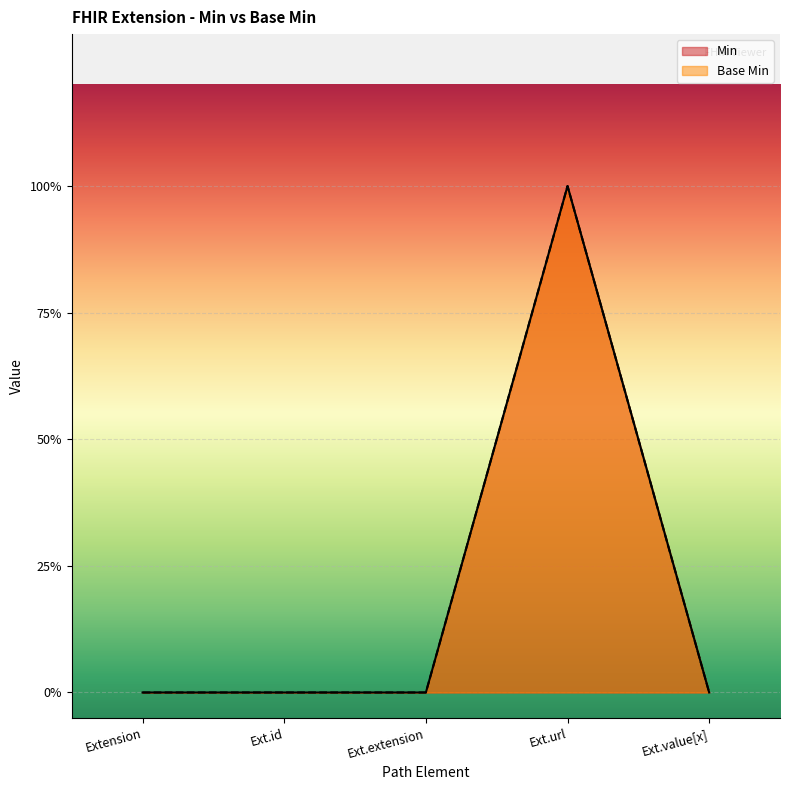

Between Ext.extension and Ext.url, which series saw the biggest shift?

Base Min